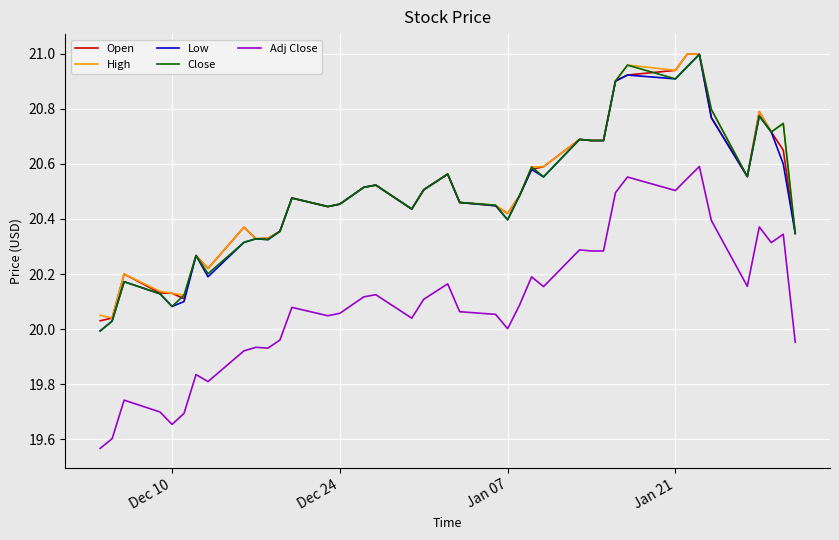

What are all the series names shown in the legend?

Open, High, Low, Close, Adj Close